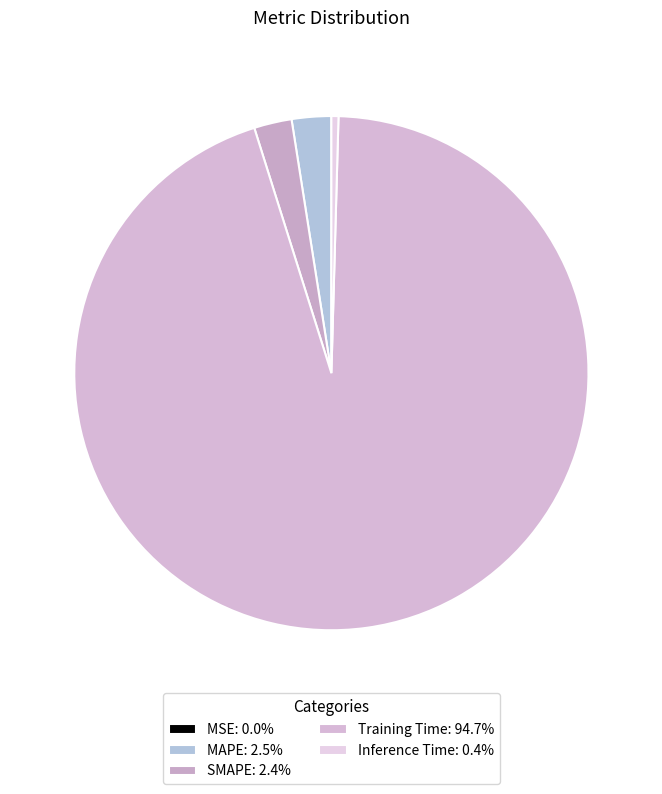

Which slice is the smallest?

MSE